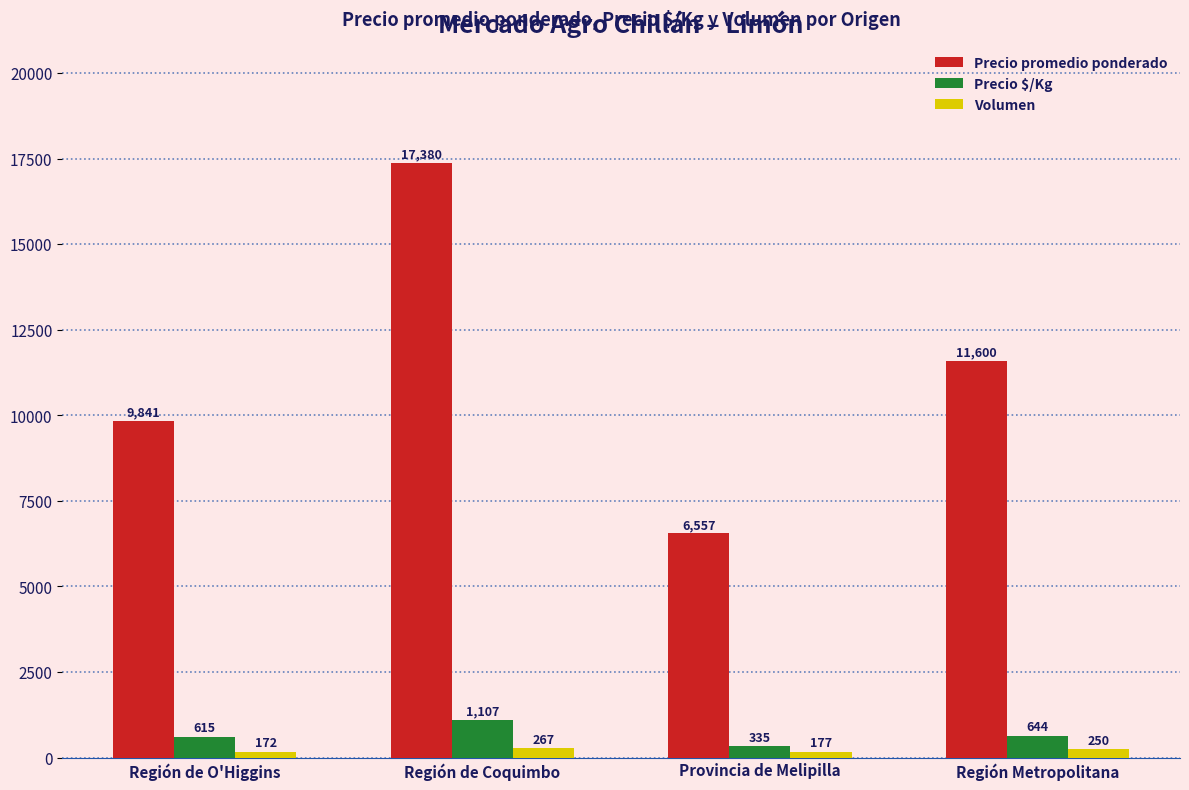

How many bars are there in total?

12